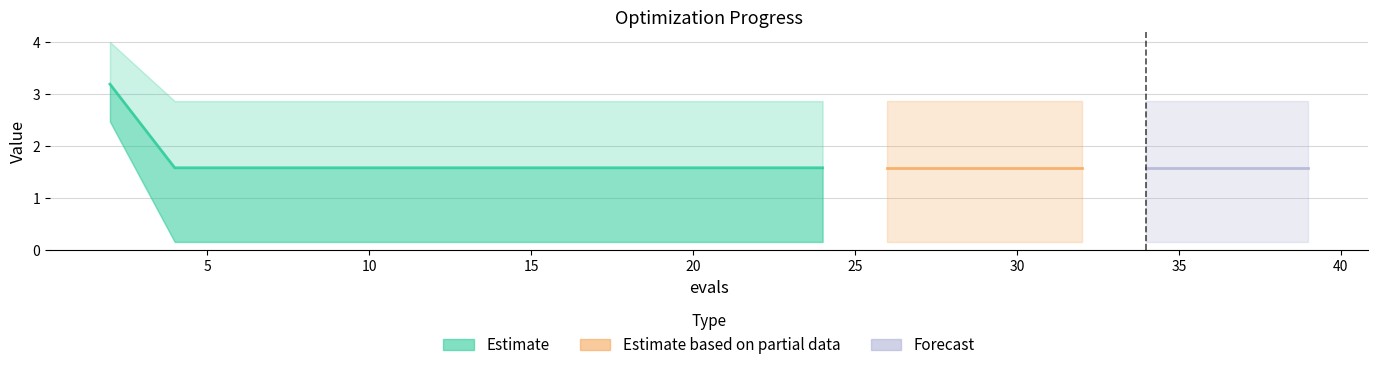

What is the average value?

1.7